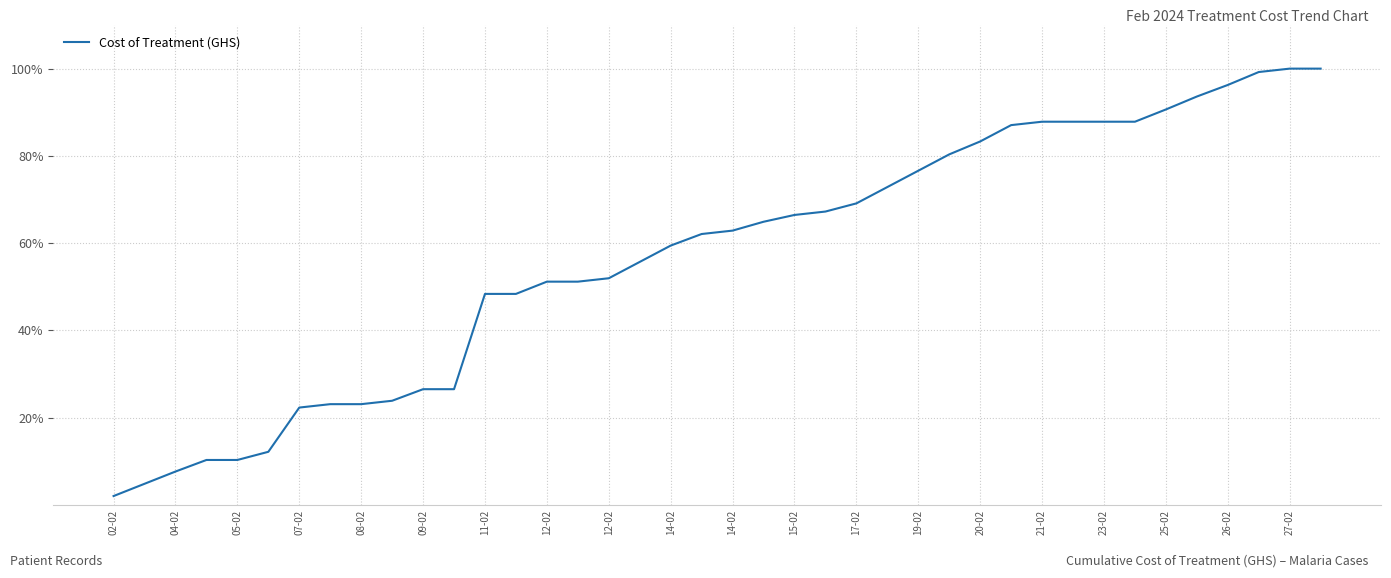

What is the maximum value shown in the chart?

100.0